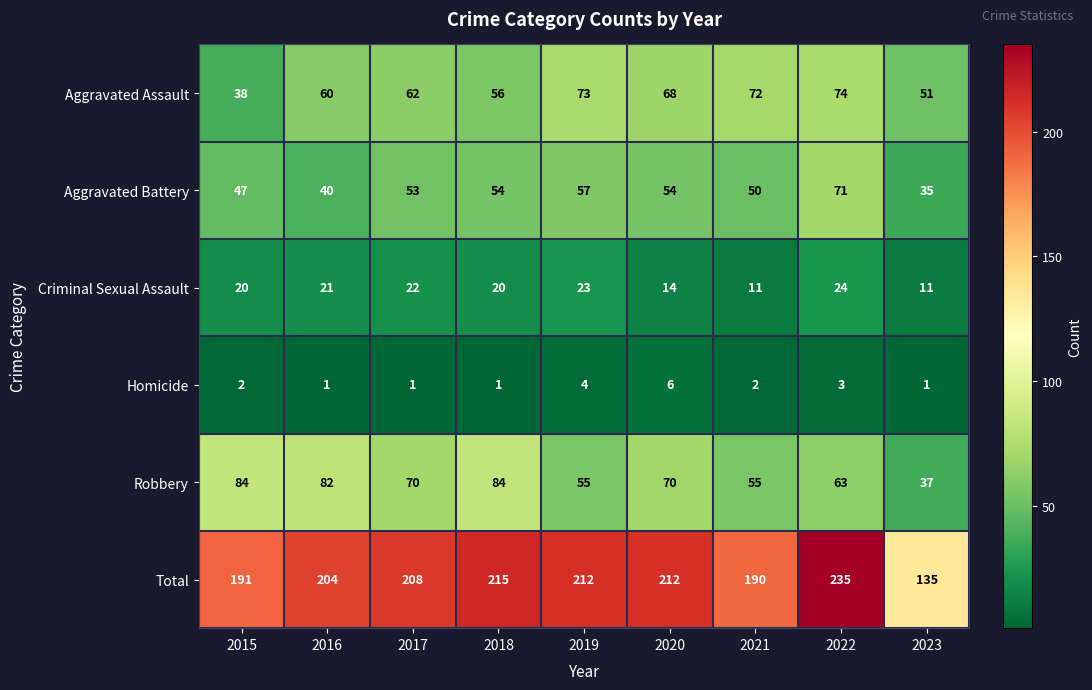

Rank the series by their maximum value, from highest to lowest.

Total, Robbery, Aggravated Assault, Aggravated Battery, Criminal Sexual Assault, Homicide